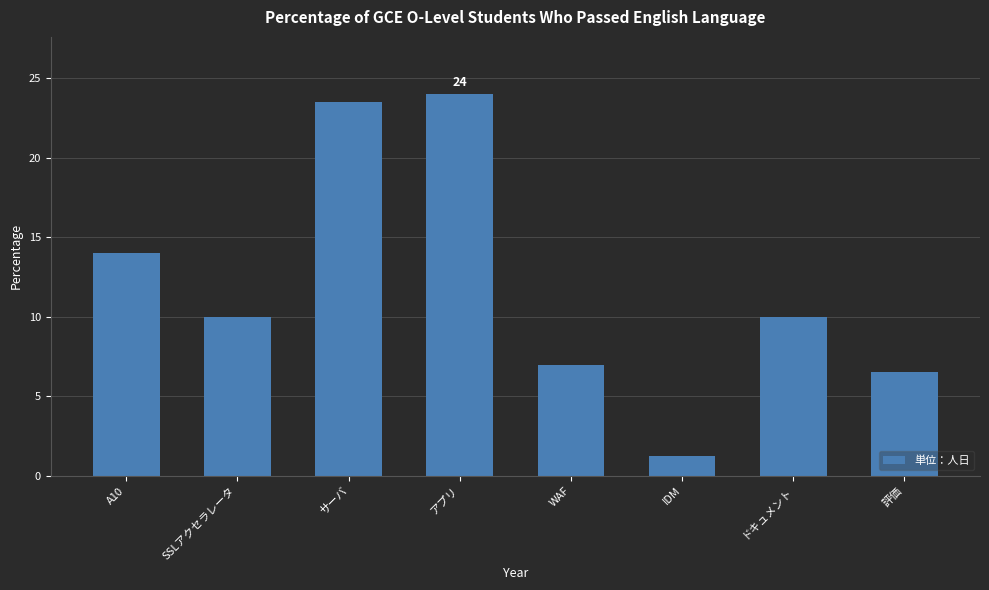

Which label corresponds to the smallest value in the chart?

IDM